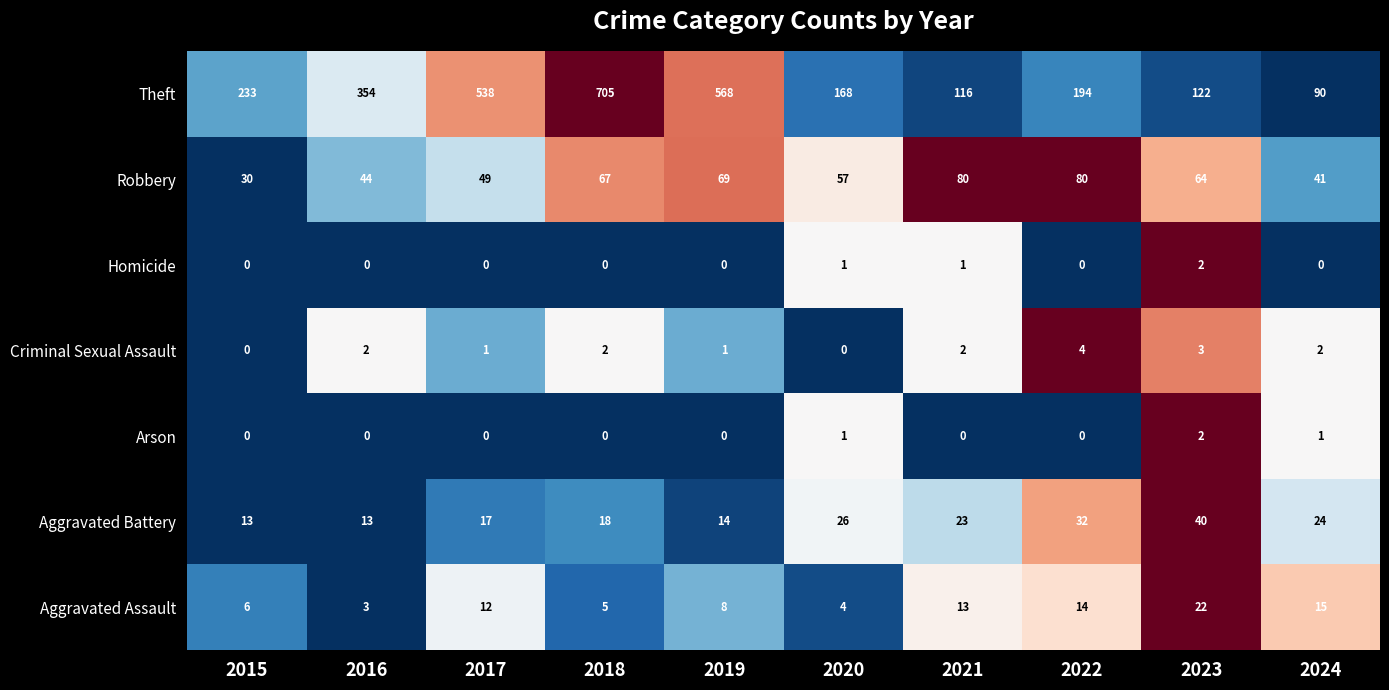

What is the maximum value for Robbery?

80